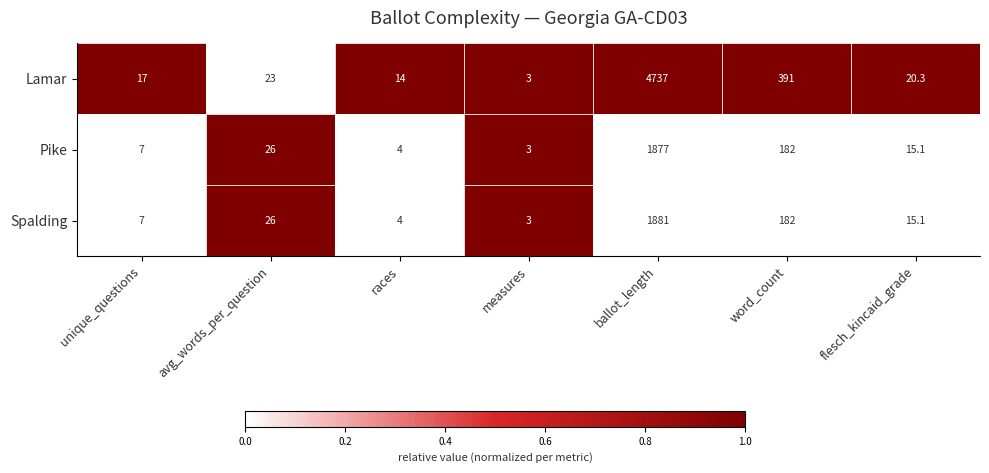

At which category is the sum across all series the highest?

ballot_length